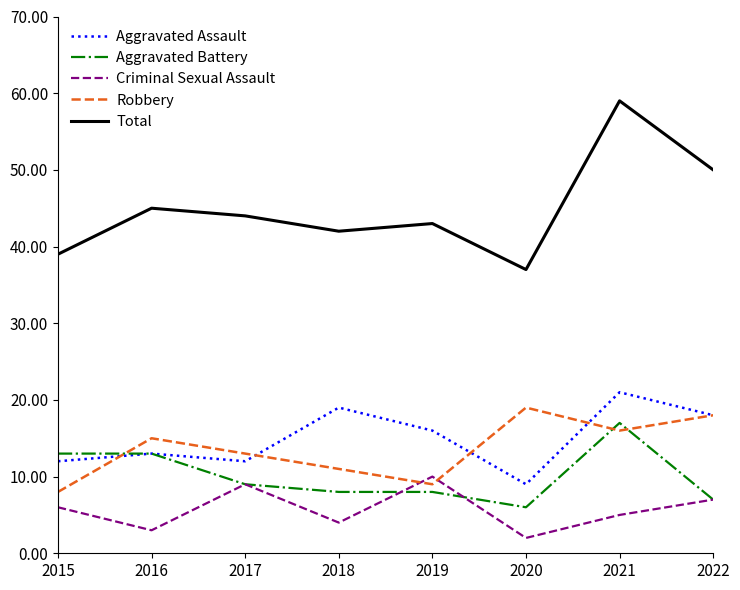

Reading left to right, list all the values displayed in this chart.

Aggravated Assault: 12	13	12	19	16	9	21	18
Aggravated Battery: 13	13	9	8	8	6	17	7
Criminal Sexual Assault: 6	3	9	4	10	2	5	7
Robbery: 8	15	13	11	9	19	16	18
Total: 39	45	44	42	43	37	59	50